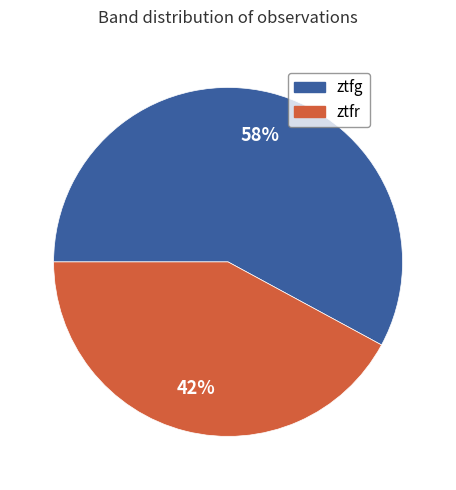

What is the largest slice in the pie chart?

ztfg